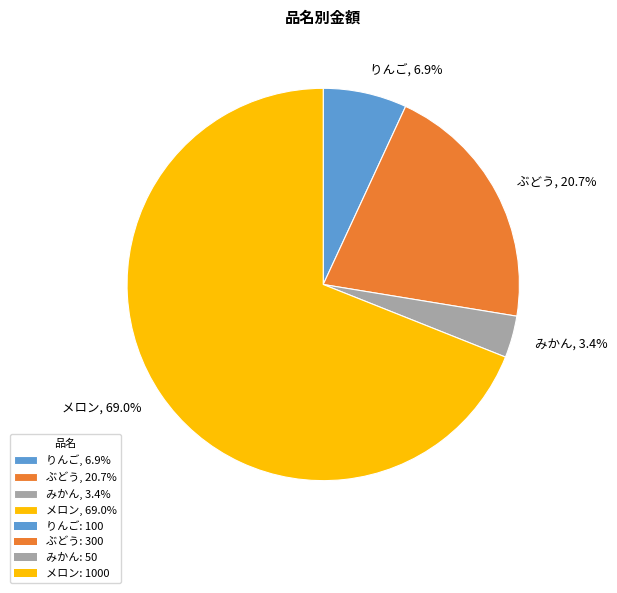

Does みかん represent more than half of the total?

No